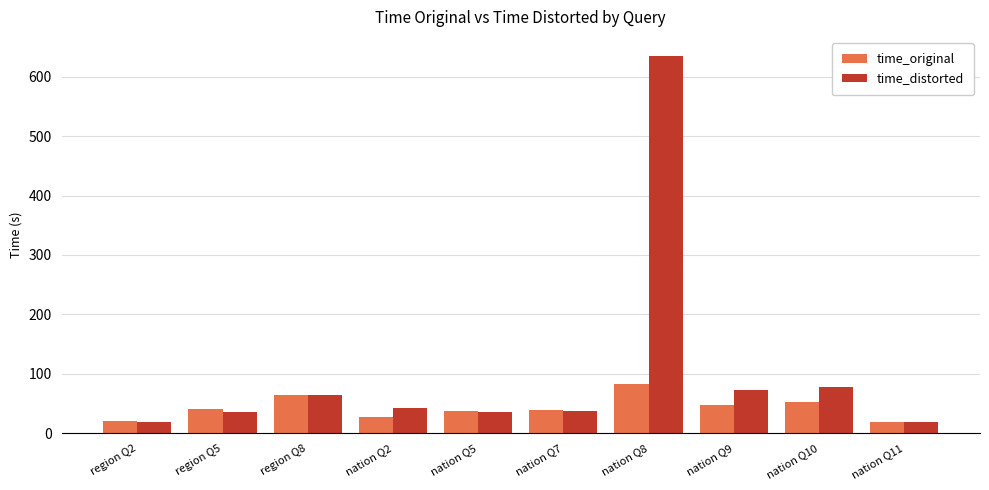

What are all the series names shown in the legend?

time_original, time_distorted